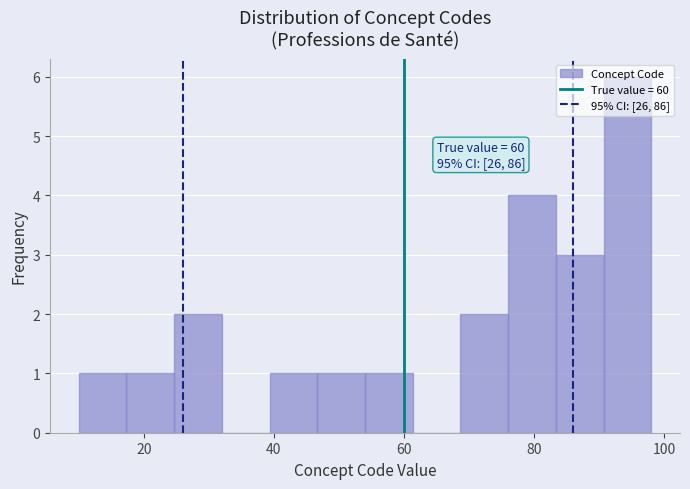

Read against the x-axis, roughly where is the centre of the tallest bar?

94